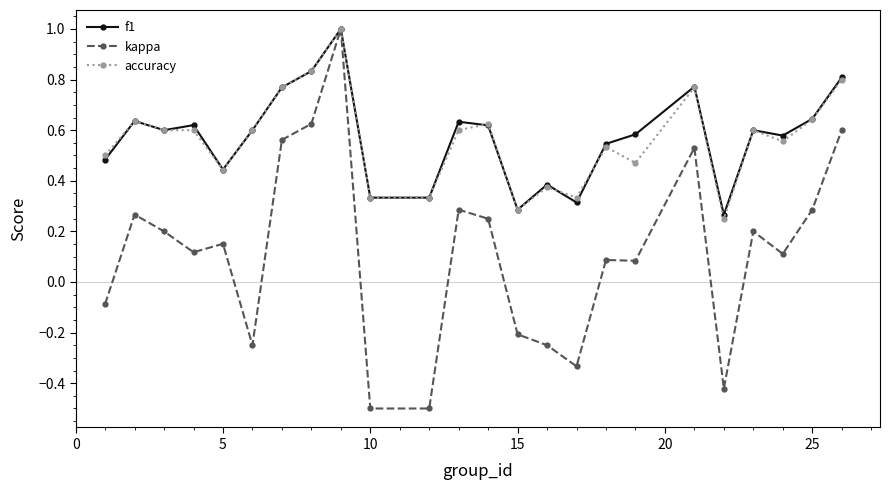

Does the chart display data point markers on the line(s)?

Yes